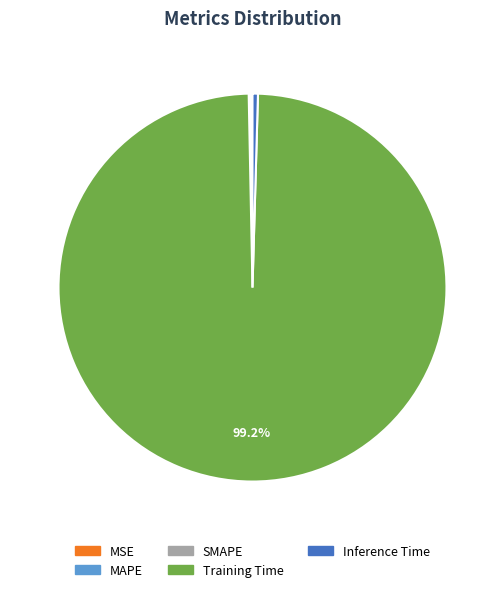

Does Training Time represent more than half of the total?

Yes